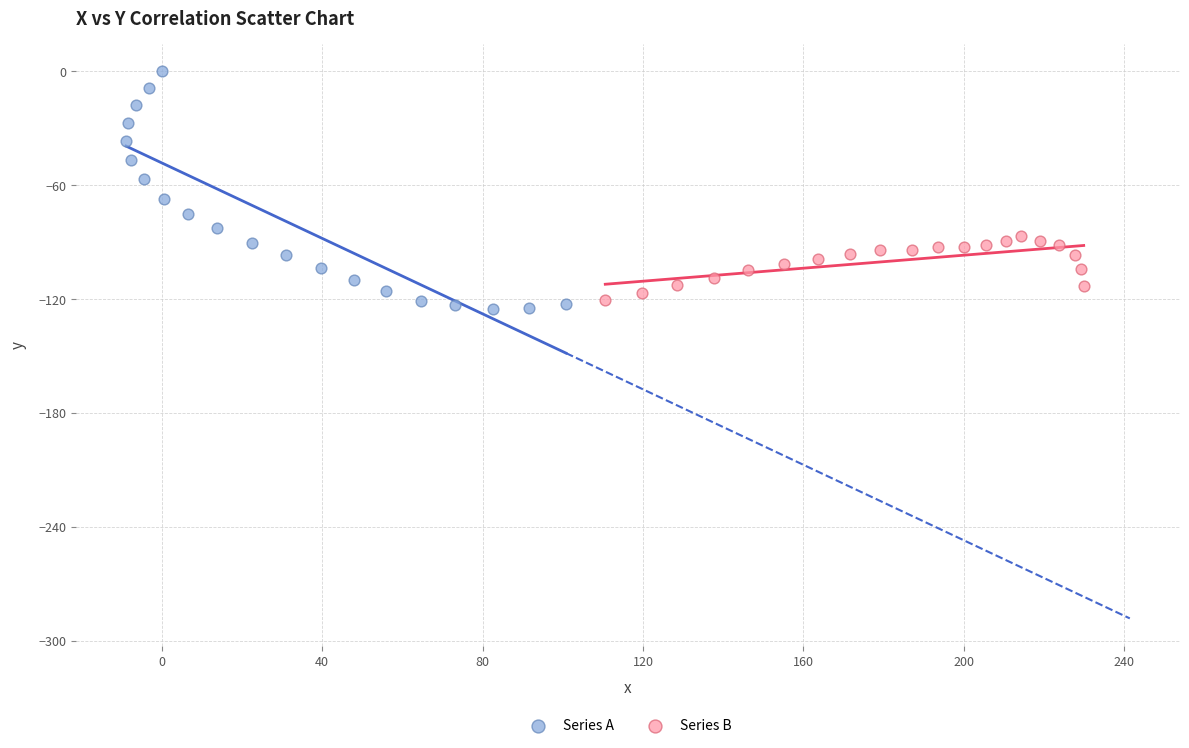

Which series reaches the maximum Y coordinate?

Series A